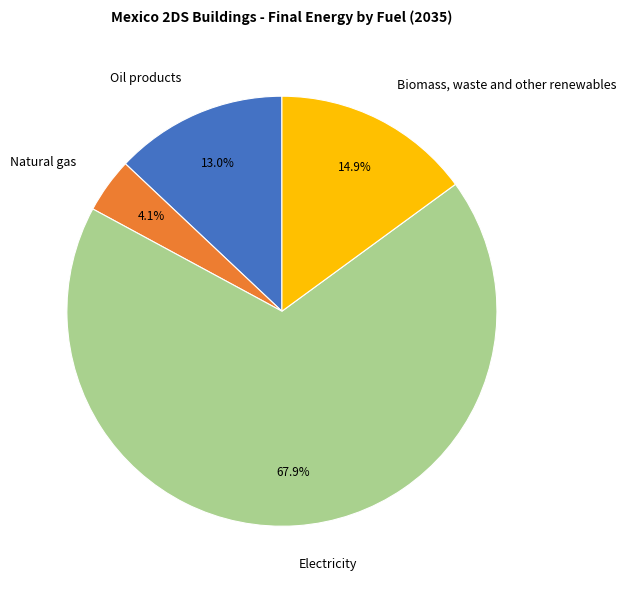

Count the number of slices in the pie.

4